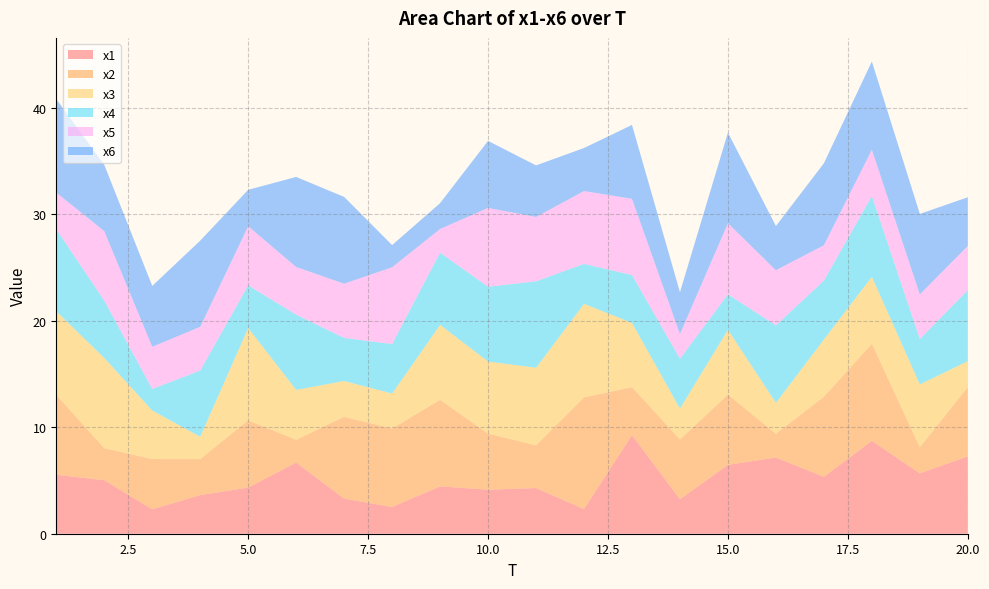

Reading left to right, transcribe all the data shown in this chart.

x1: 1=5.5	2=5.0	3=2.3	4=3.6	5=4.3	6=6.7	7=3.3	8=2.5	9=4.4	10=4.1	11=4.3	12=2.3	13=9.3	14=3.2	15=6.5	16=7.2	17=5.3	18=8.7	19=5.7	20=7.3
x2: 1=7.5	2=3.0	3=4.7	4=3.4	5=6.3	6=2.1	7=7.7	8=7.4	9=8.1	10=5.3	11=4.0	12=10.5	13=4.5	14=5.6	15=6.6	16=2.2	17=7.5	18=9.1	19=2.4	20=6.5
x3: 1=7.9	2=8.5	3=4.6	4=2.1	5=8.7	6=4.7	7=3.4	8=3.3	9=7.0	10=6.8	11=7.3	12=8.8	13=6.0	14=2.9	15=6.1	16=2.9	17=5.4	18=6.3	19=5.9	20=2.4
x4: 1=7.7	2=5.4	3=2.0	4=6.2	5=4.0	6=7.1	7=4.0	8=4.7	9=6.8	10=7.0	11=8.1	12=3.8	13=4.5	14=4.7	15=3.3	16=7.3	17=5.5	18=7.6	19=4.3	20=6.7
x5: 1=3.4	2=6.5	3=4.0	4=4.1	5=5.6	6=4.5	7=5.1	8=7.2	9=2.2	10=7.4	11=6.0	12=6.8	13=7.2	14=2.3	15=6.7	16=5.2	17=3.3	18=4.4	19=4.2	20=4.2
x6: 1=8.8	2=6.2	3=5.7	4=8.1	5=3.4	6=8.5	7=8.2	8=2.1	9=2.4	10=6.3	11=4.8	12=4.0	13=6.9	14=3.9	15=8.5	16=4.1	17=7.7	18=8.3	19=7.6	20=4.6